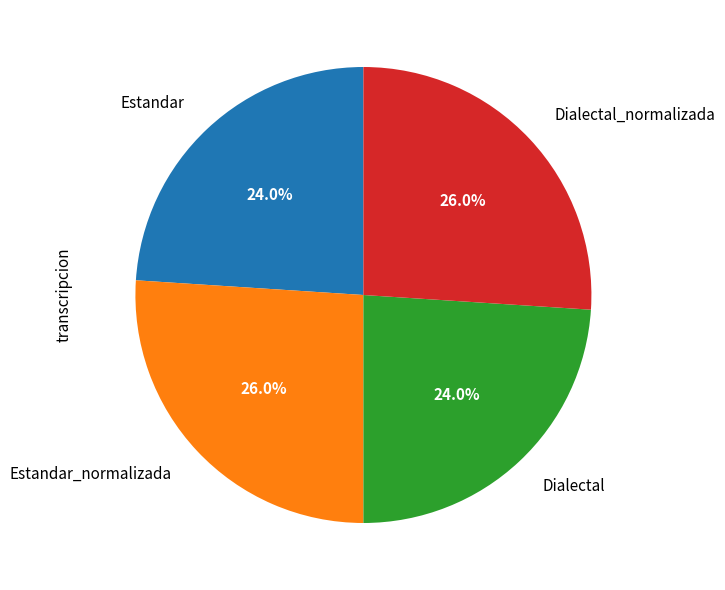

What is the ratio of the value at Estandar_normalizada to the value at Estandar?

1.1